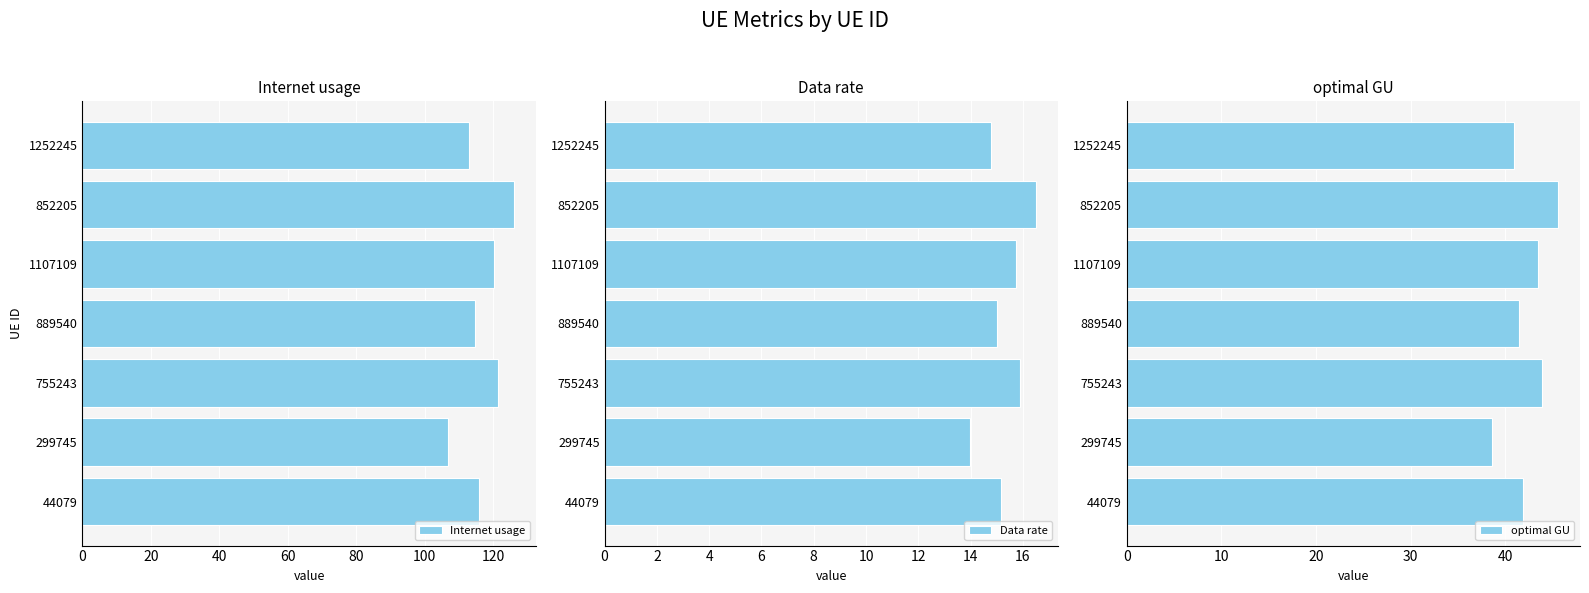

Is it true that optimal GU equals 15.3 at 755243?

False